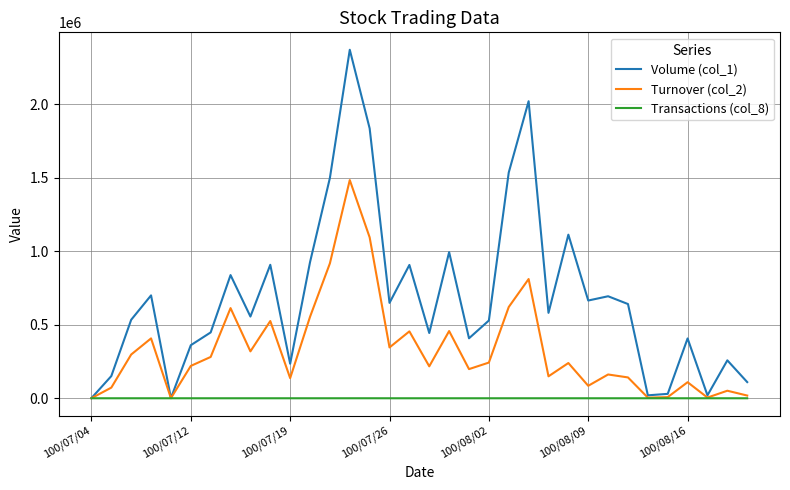

Which series has the largest range (max minus min)?

Volume (col_1)